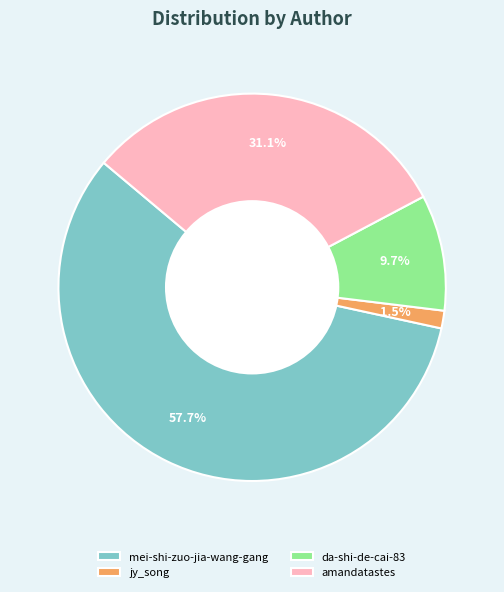

Combined, what portion of the pie is amandatastes and da-shi-de-cai-83?

40.8%